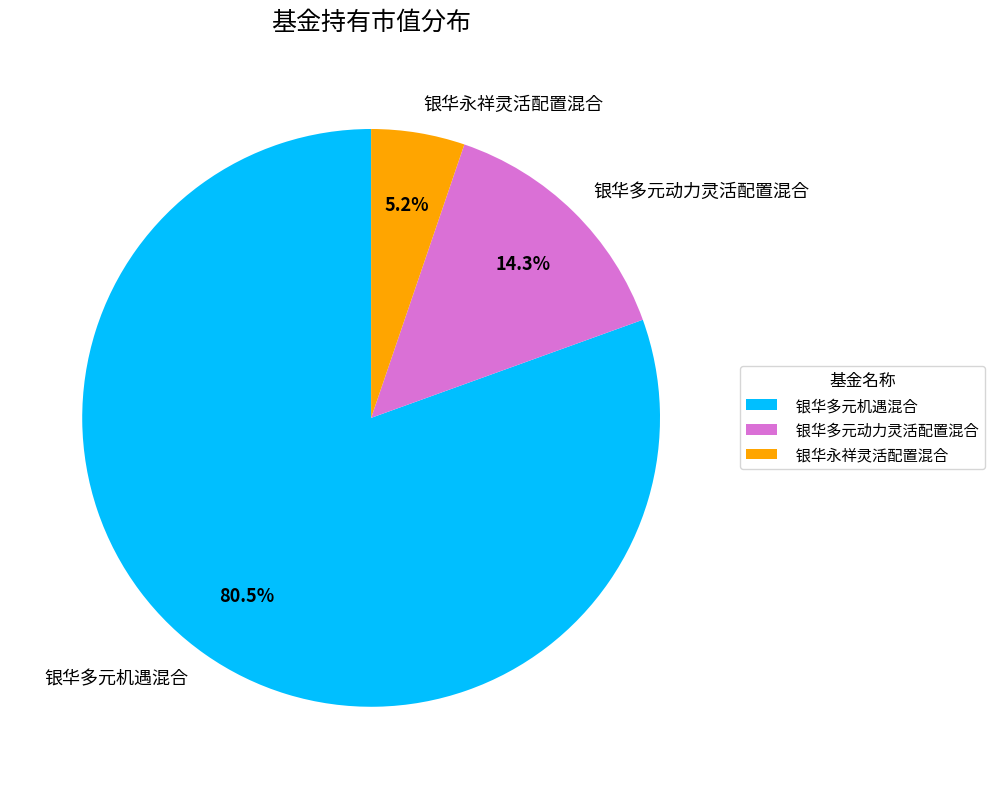

Count the number of slices in the pie.

3